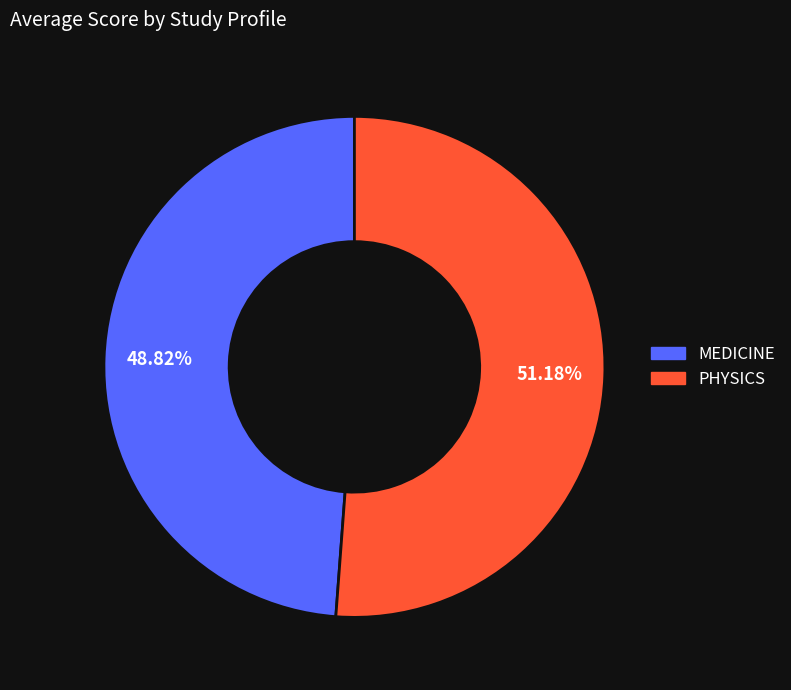

Count the number of slices in the pie.

2